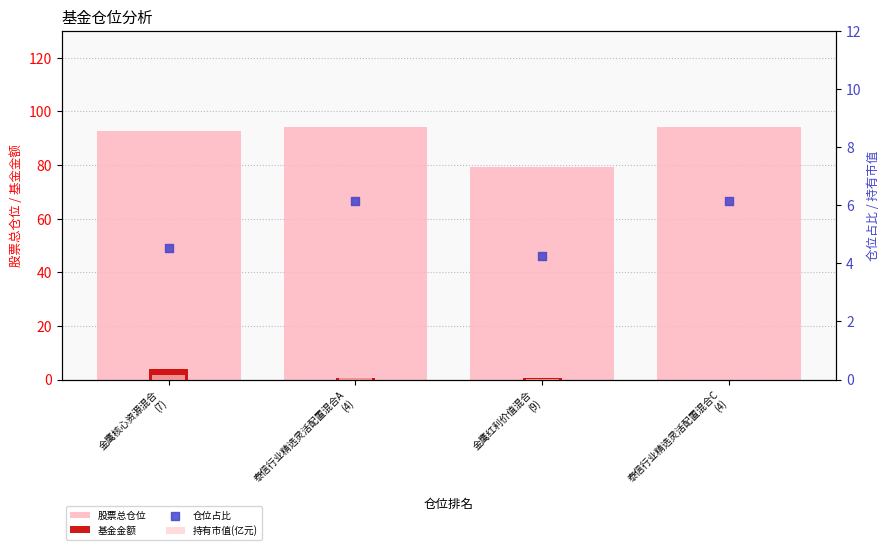

At how many categories does at least one series exceed 70?

4